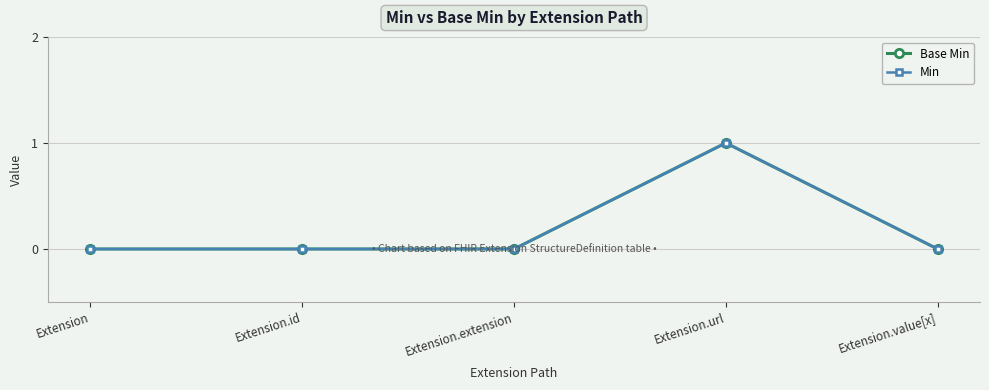

At which category is the sum across all series the highest?

Extension.url